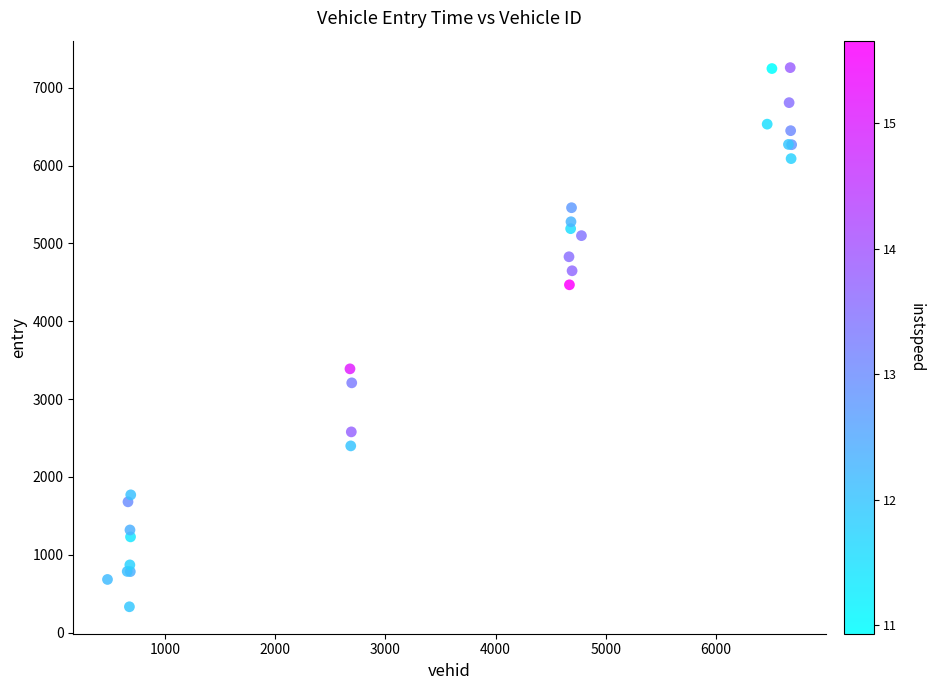

What Y value in the scatter plot is closest to 3794?

3387.6